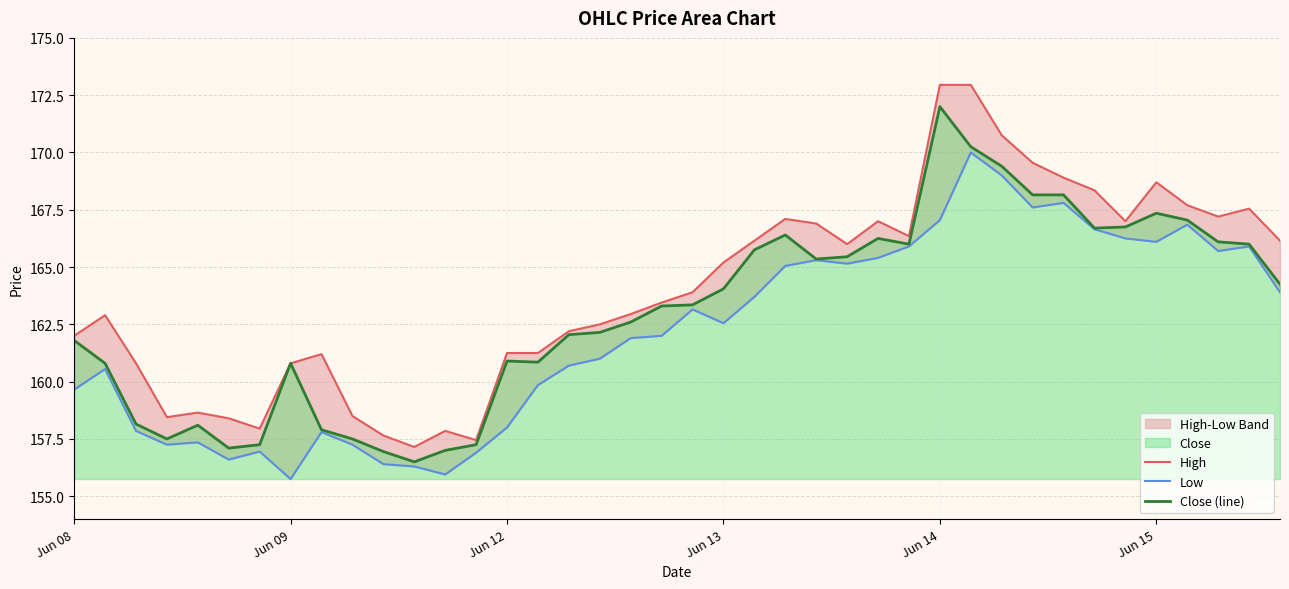

What is the total value across all series at 39?

494.3